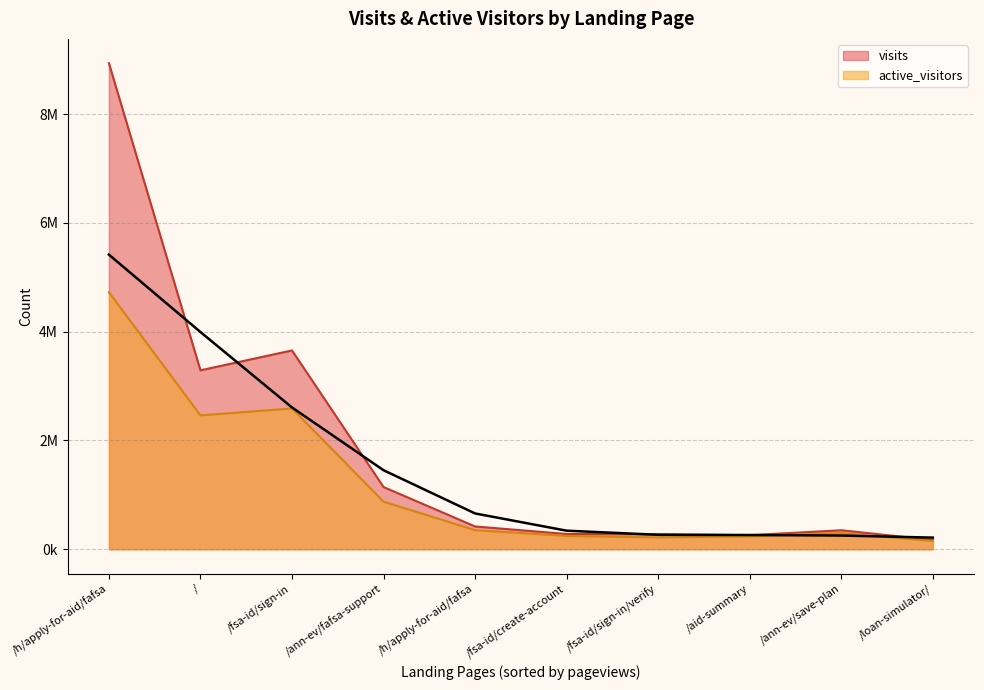

What position from the left is /h/apply-for-aid/fafsa?

1